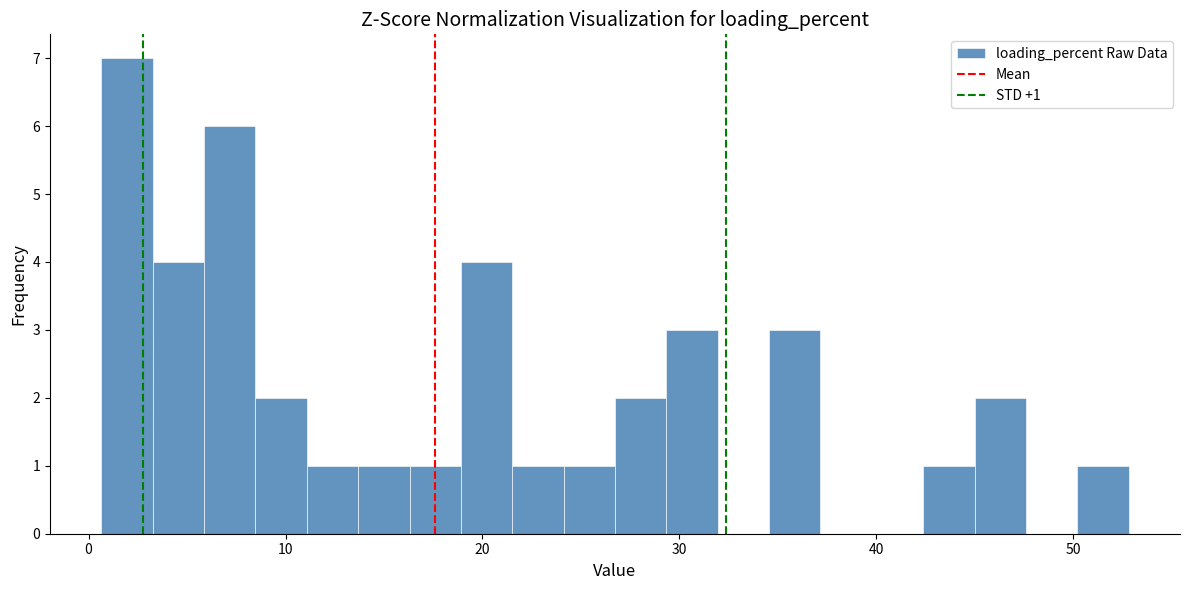

Read against the x-axis, roughly where is the centre of the tallest bar?

2